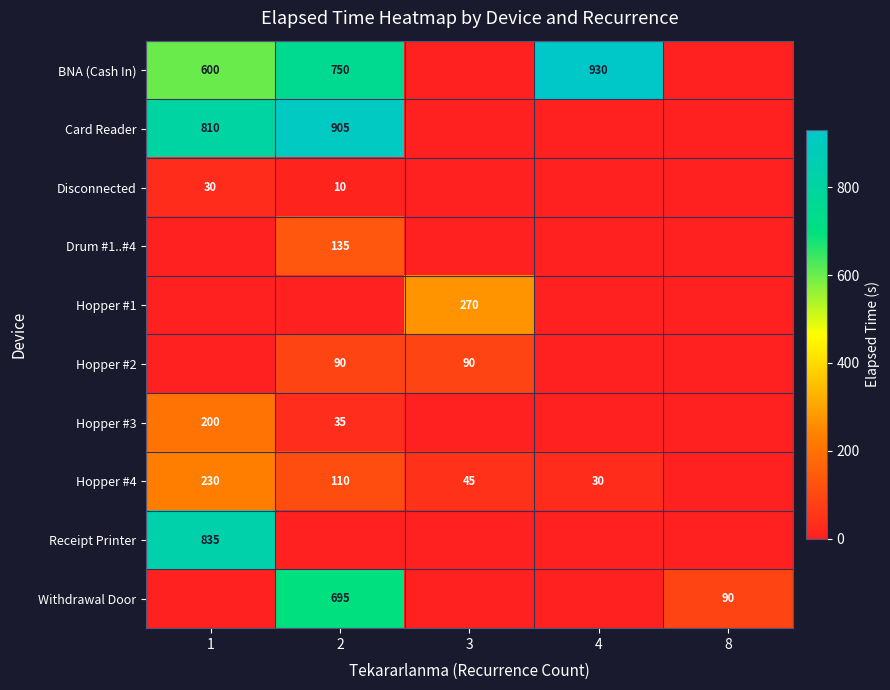

True or false: Hopper #3 has a value of 48 at 1.

False